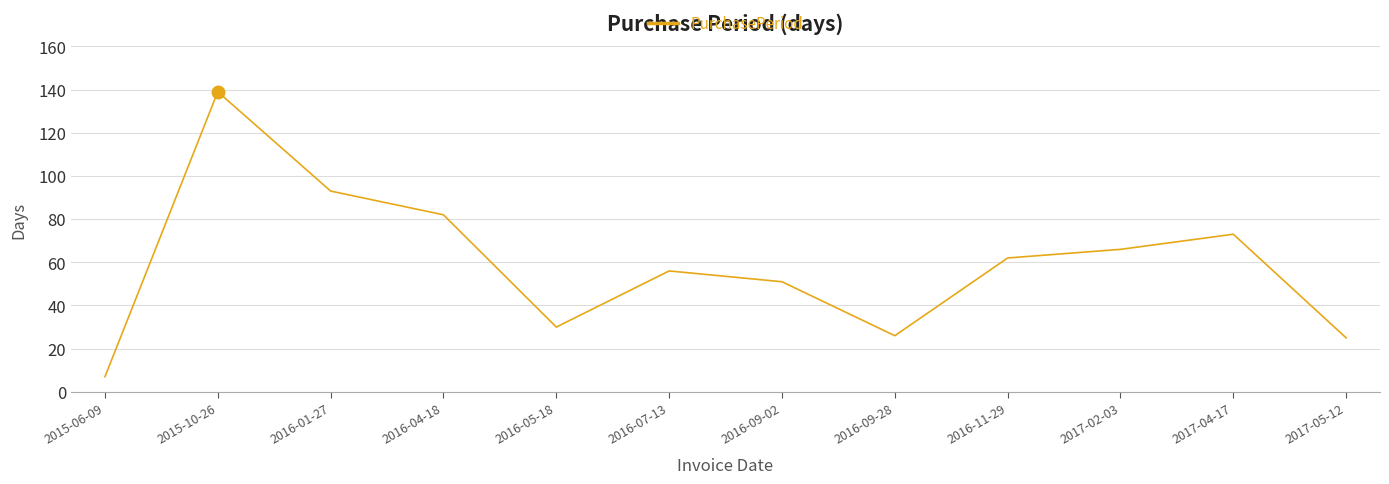

What value does the data have at 2016-01-27?

93